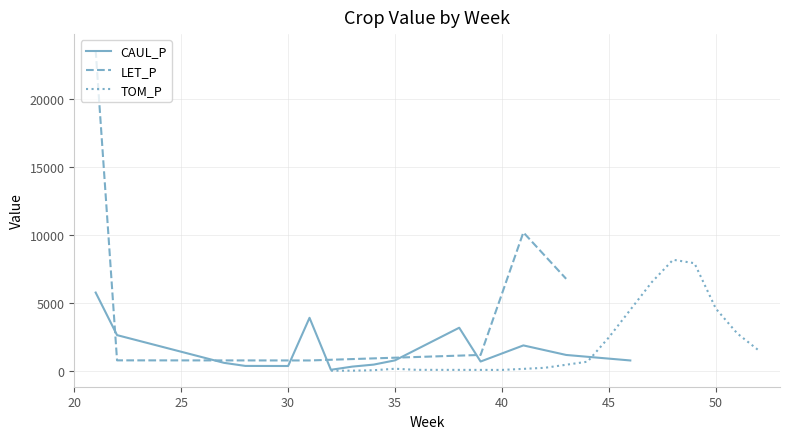

At which category does the chart reach its peak across all series?

21